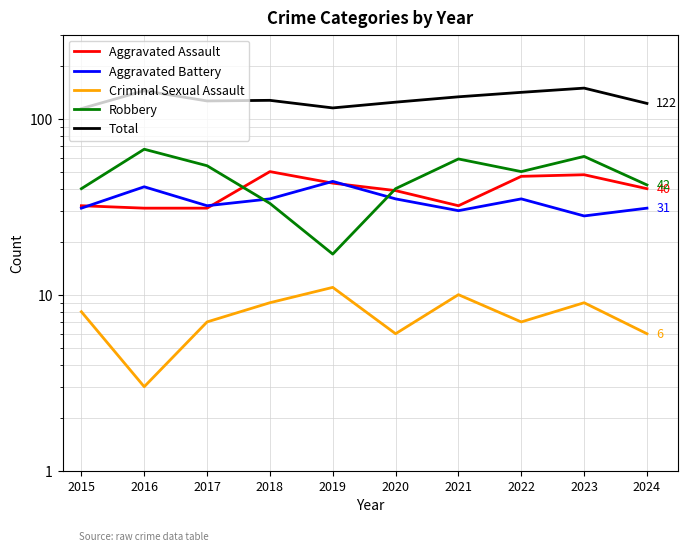

Does the chart display data point markers on the line(s)?

No